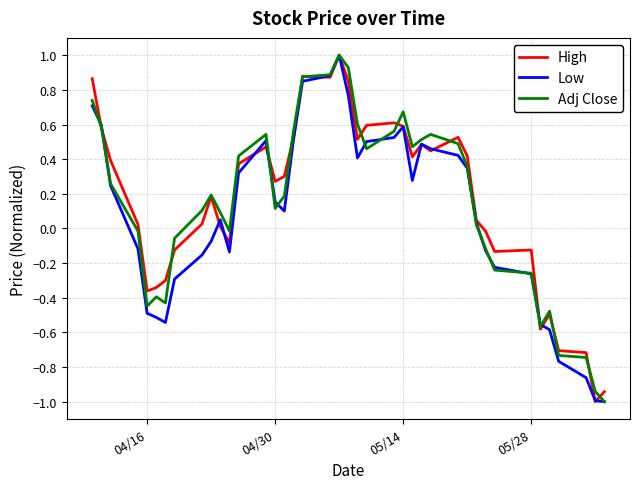

What is the lowest value of the High series?

-1.0